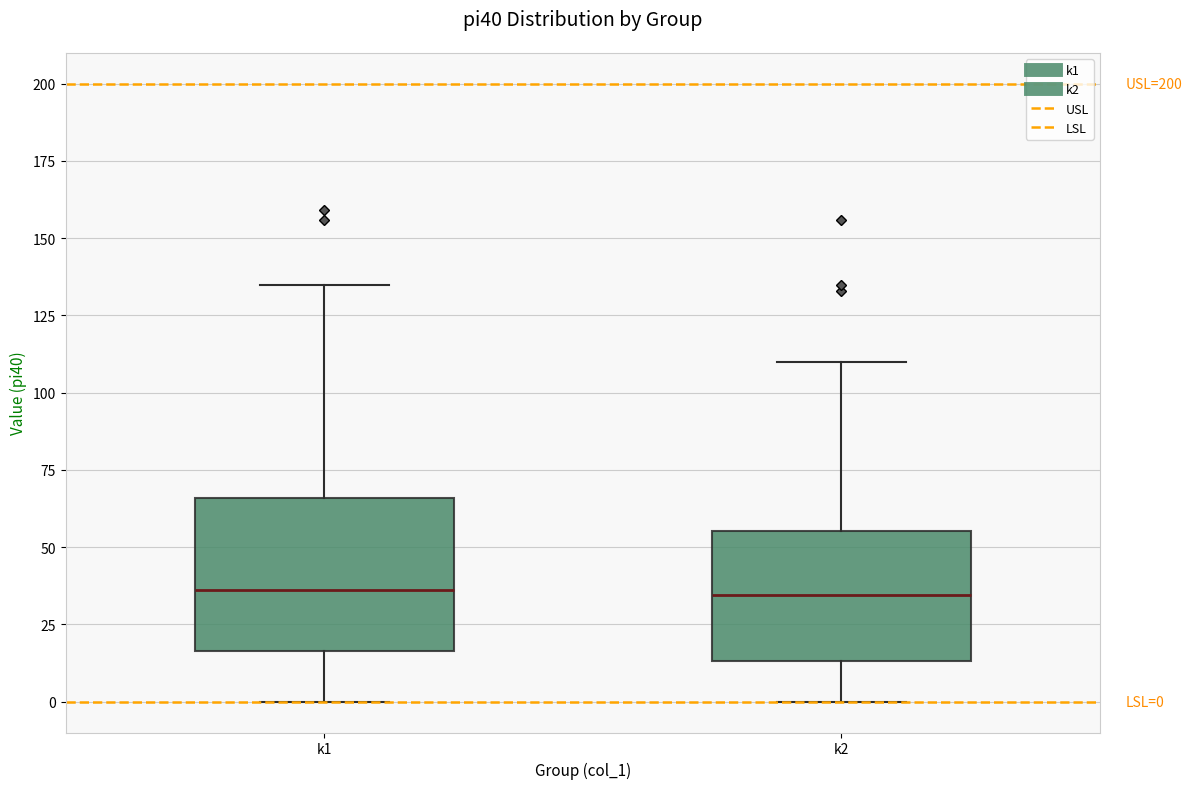

Which box is the tallest, from its lower edge to its upper edge?

k1